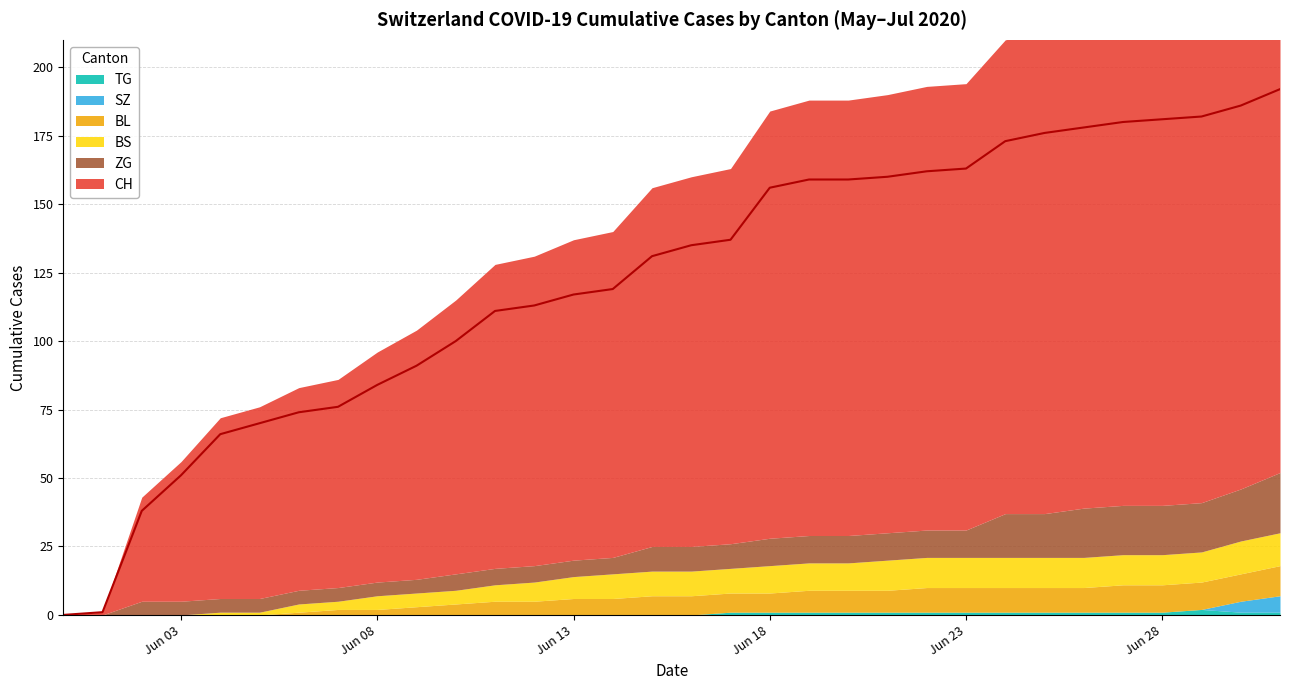

What is the label of the 32nd point from the right?

2020-05-31